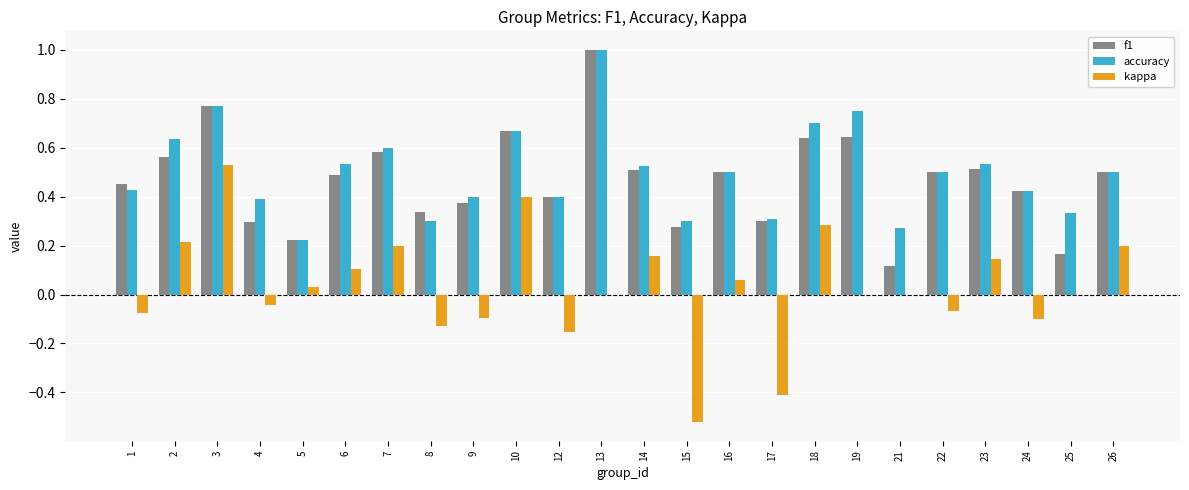

How many series are shown in this chart?

3